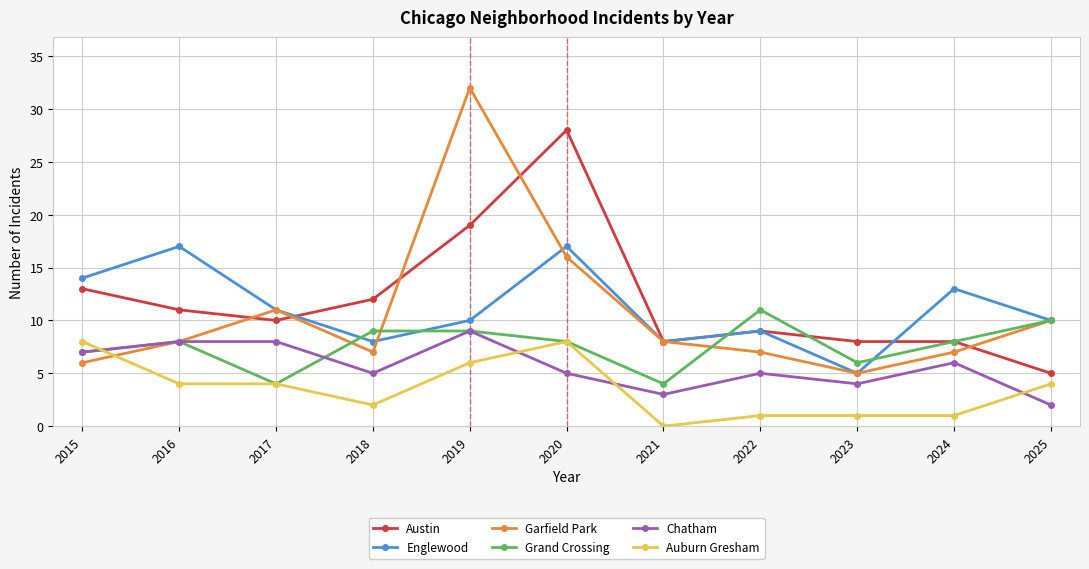

The value of Garfield Park at 2019 is 32. True or false?

True